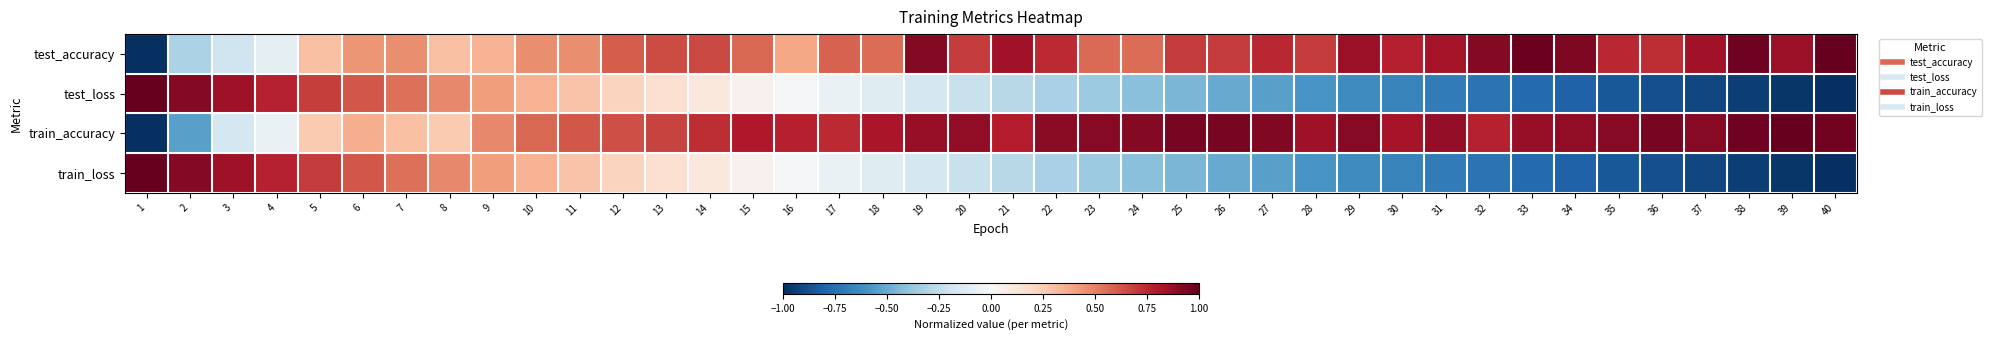

Rank the series at 1 from highest to lowest value.

test_loss, train_loss, test_accuracy, train_accuracy